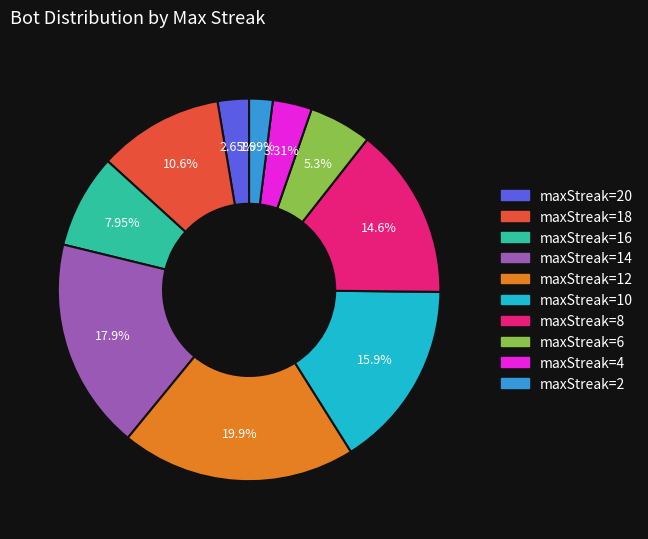

Does any single category account for the majority?

No